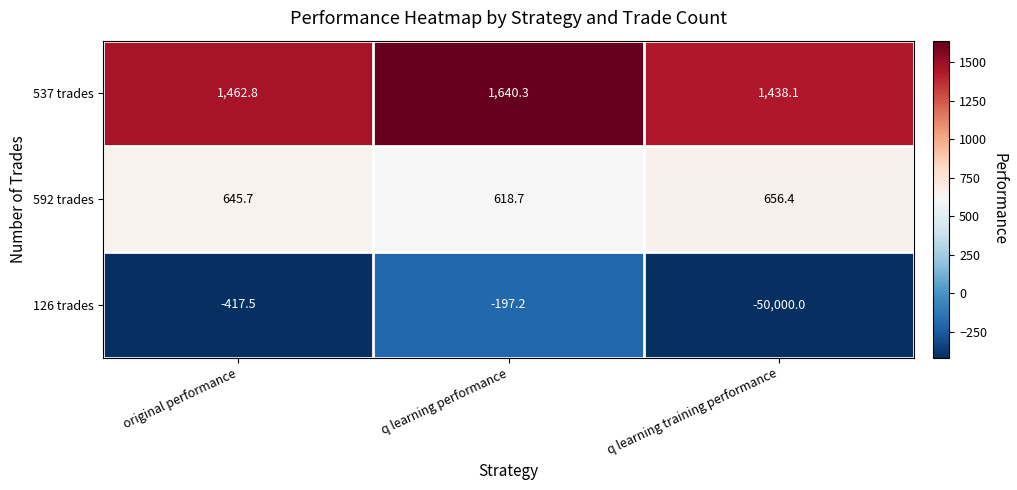

How many data points in 592 trades are above 645?

2